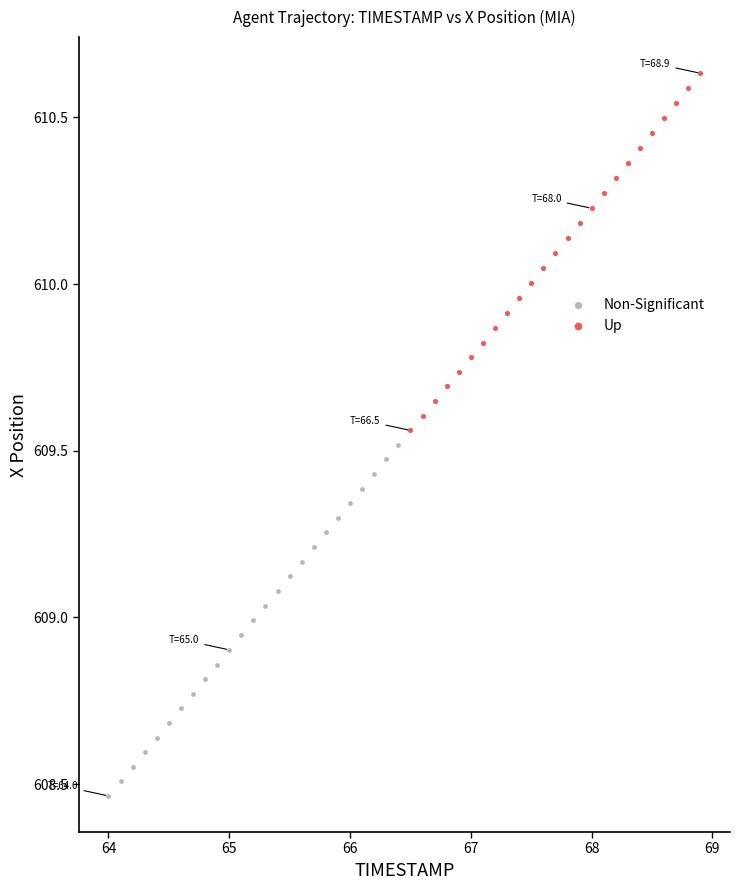

Which series contains the lowest Y value?

Non-Significant